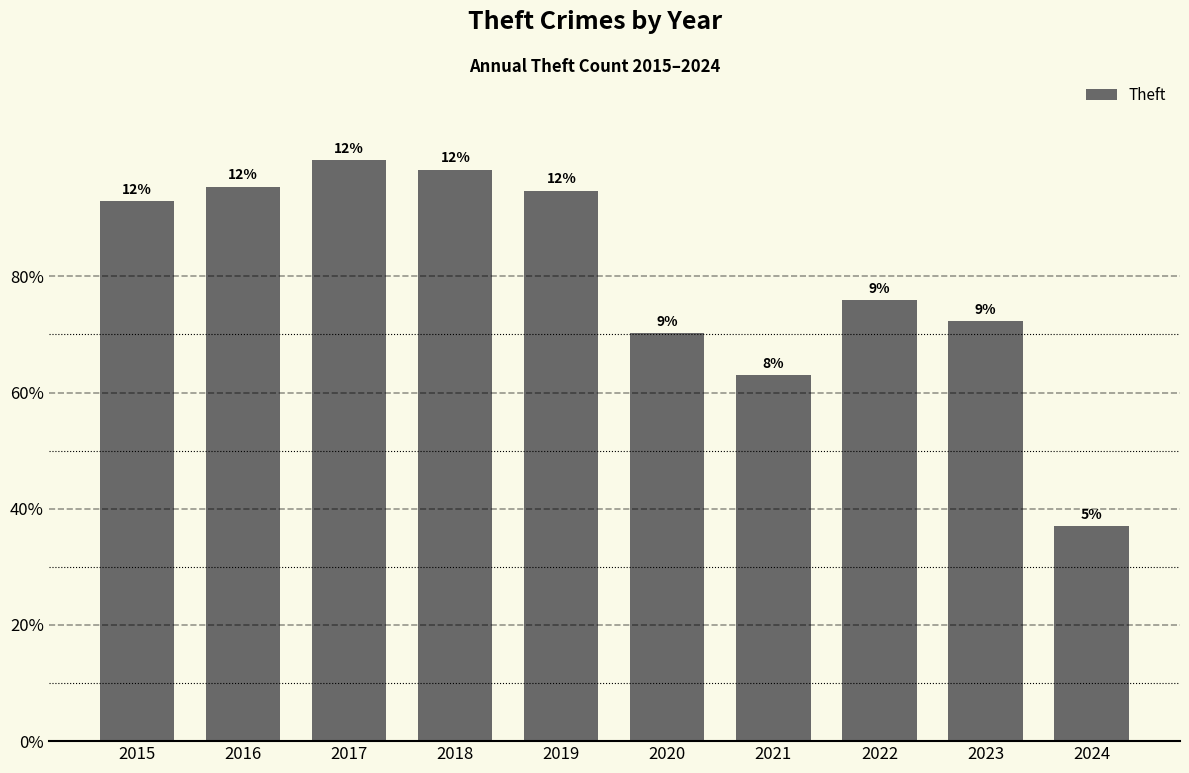

What is the difference between the maximum and minimum values?

856